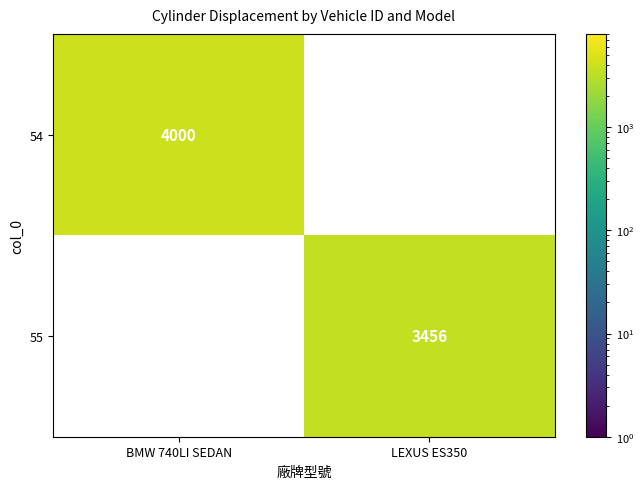

The 54 series shows 4000 at BMW 740LI SEDAN. True or false?

True